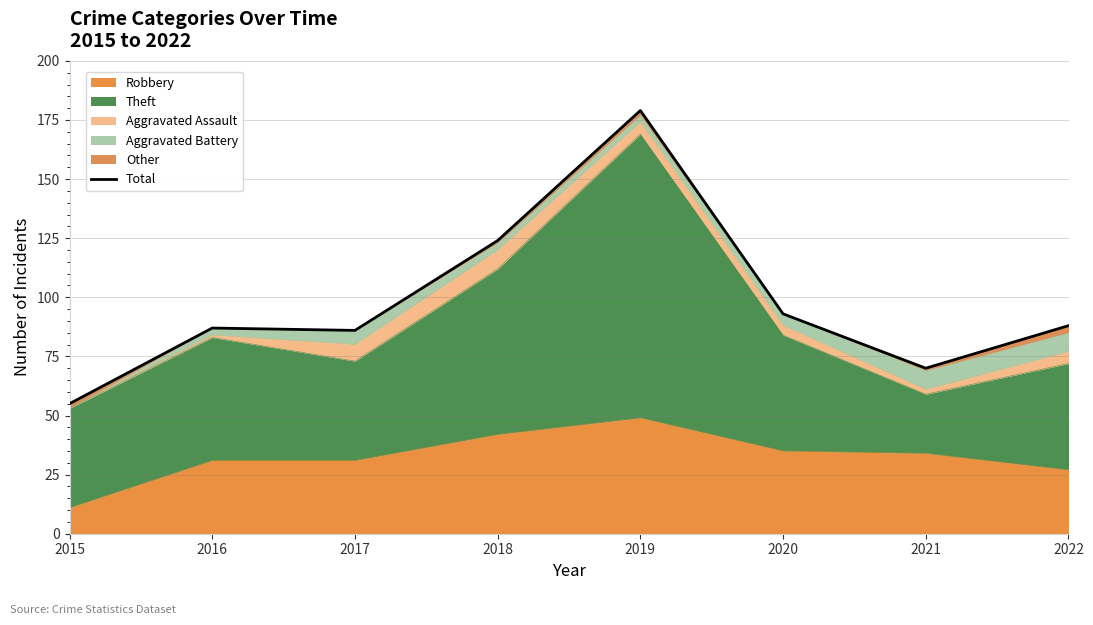

Reading left to right, extract all data points from this chart.

55	87	86	124	179	93	70	88